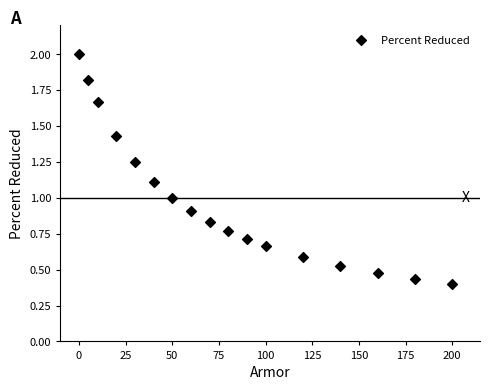

What is the range of X values (max minus min)?

200.0